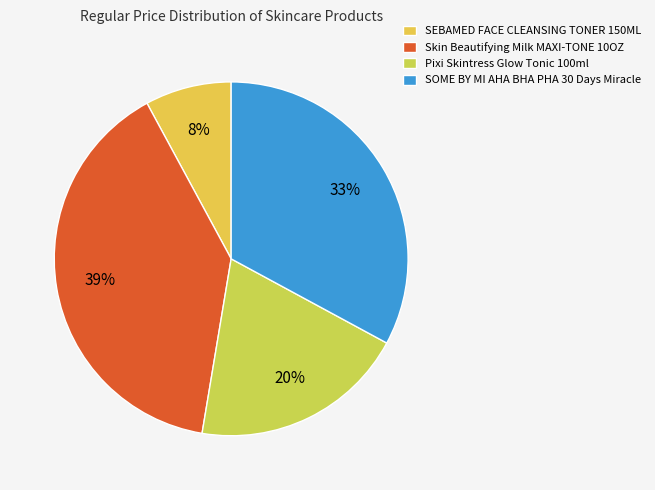

Is there a majority slice in this chart?

No